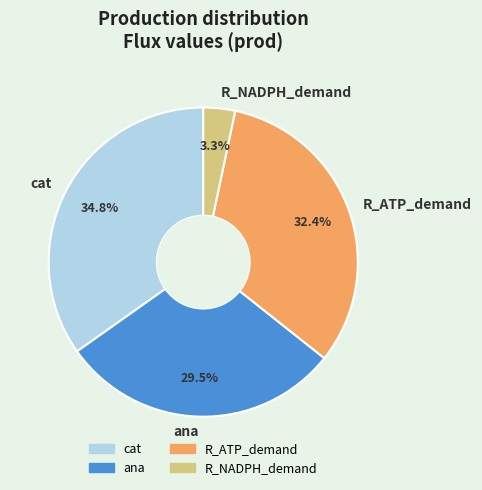

True or false: R_ATP_demand accounts for 21% of the total.

False